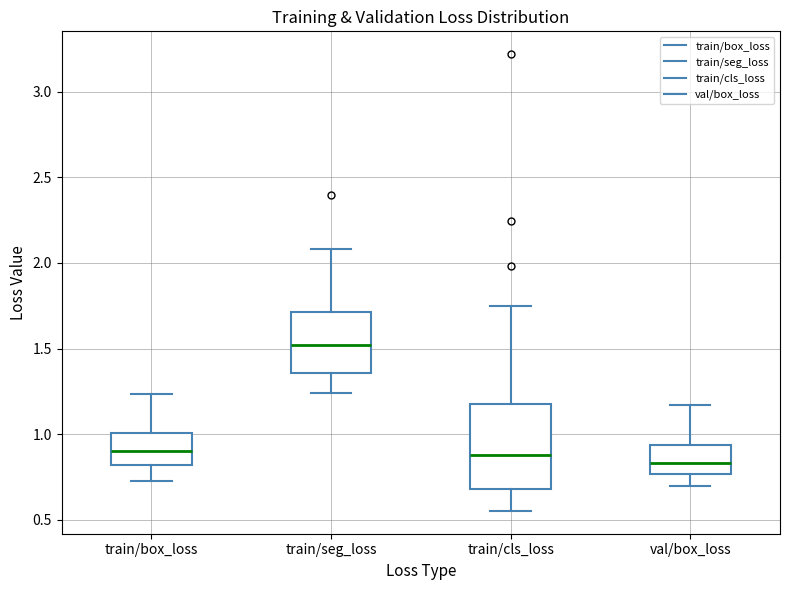

Reading left to right, transcribe this box plot: for each box, give where its median line is, the range the box spans, and where its two whiskers end, as read against the y-axis. The values are not printed on the chart, so give them approximately, as read against the axis.

train/box_loss: median 0.90, box 0.80 to 1.00, whiskers 0.75 to 1.25
train/seg_loss: median 1.50, box 1.35 to 1.70, whiskers 1.25 to 2.10
train/cls_loss: median 0.90, box 0.70 to 1.20, whiskers 0.55 to 1.75
val/box_loss: median 0.85, box 0.75 to 0.95, whiskers 0.70 to 1.15